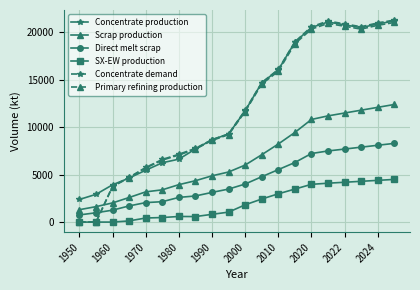

Which series has the widest spread of values?

Concentrate demand